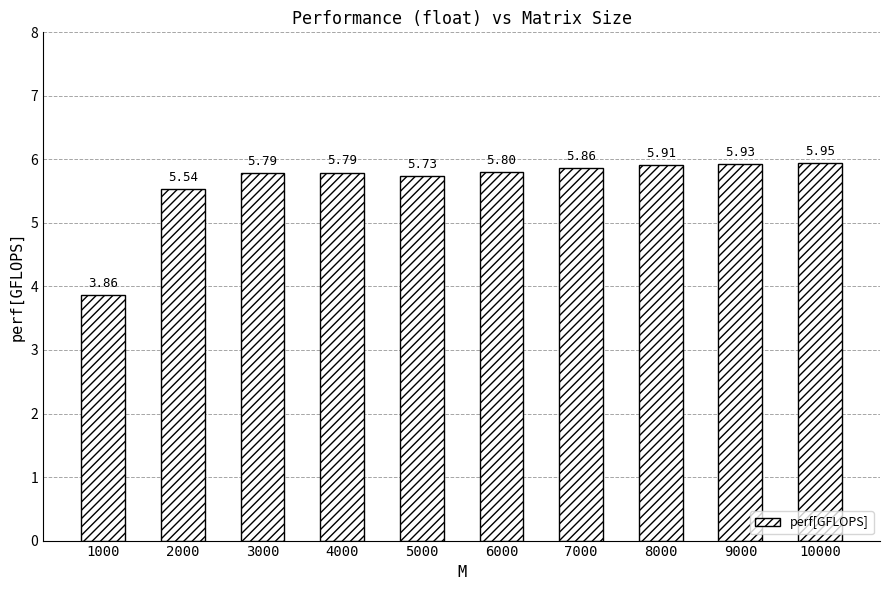

What is the ratio of the value at 9000 to the value at 6000?

1.0